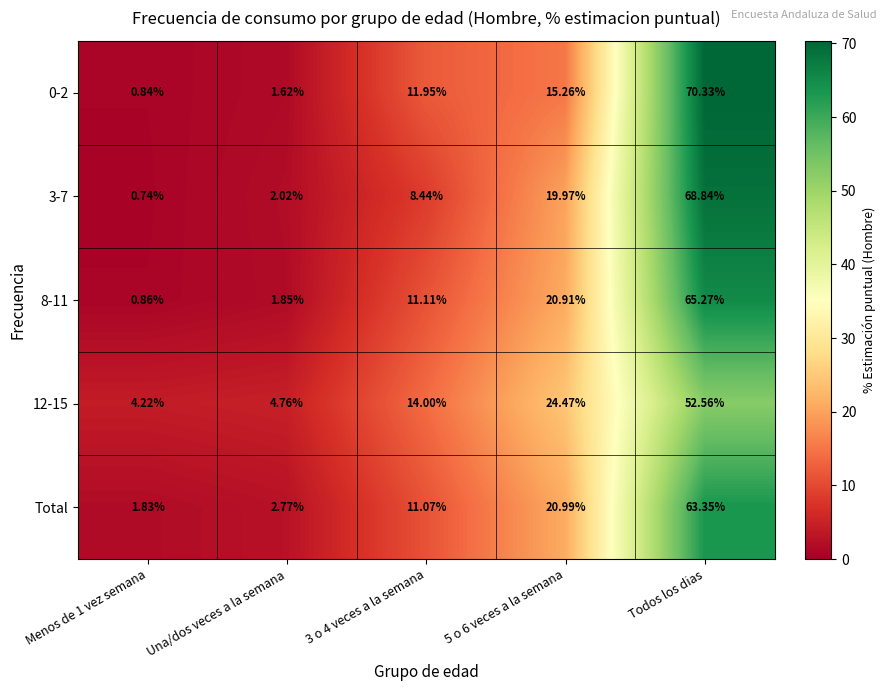

Which label corresponds to the largest value in the chart?

Todos los dias